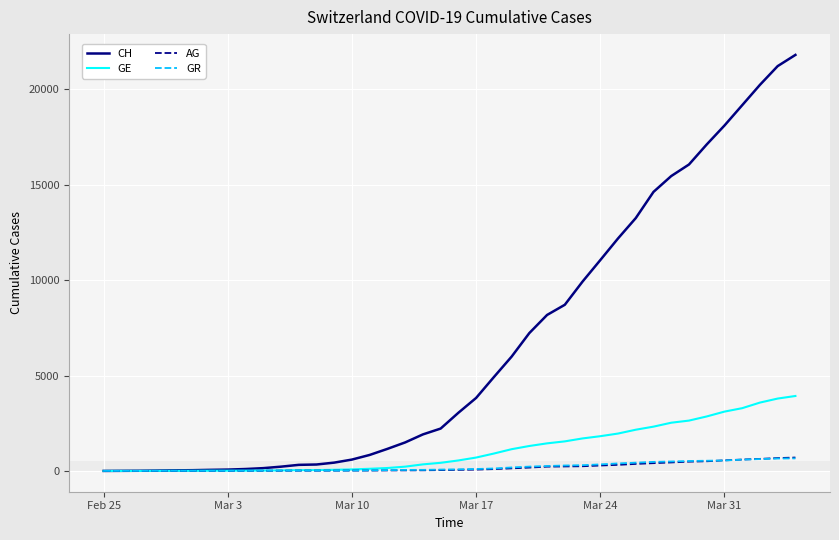

Which series has the largest total across all categories?

CH